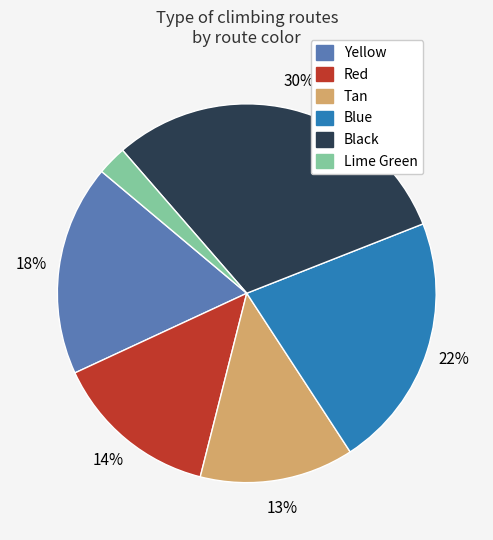

To the nearest percent, what is the average slice percentage?

17%